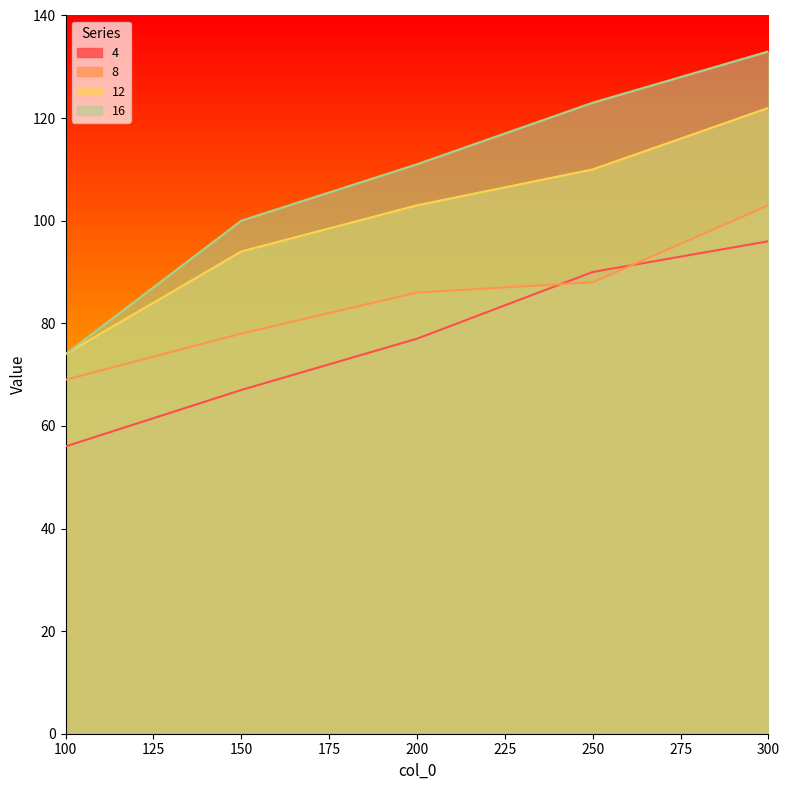

True or false: 4 and 12 intersect in this chart.

False